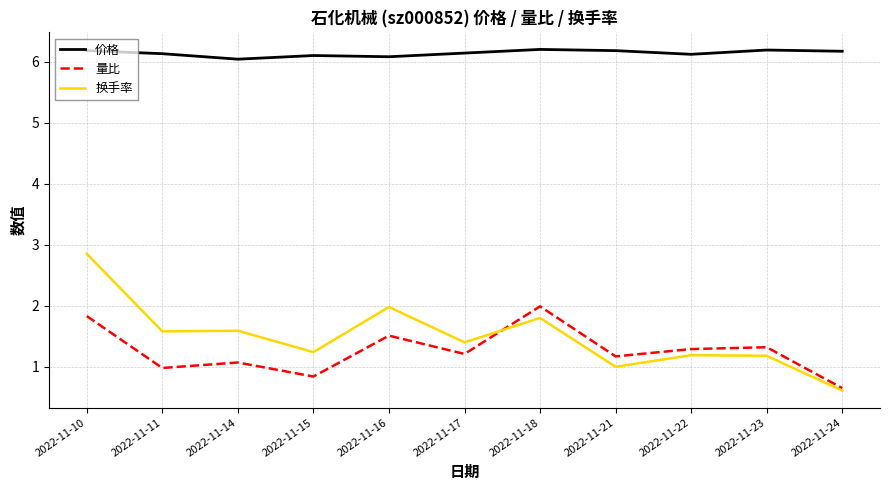

Is it true that 价格 equals 6.2 at 2022-11-18?

True